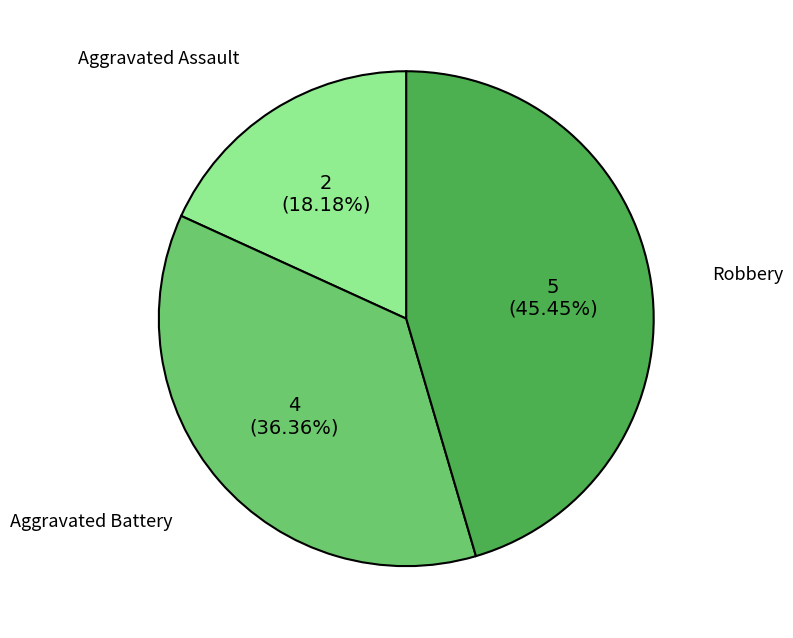

Is Aggravated Assault the majority of the pie?

No